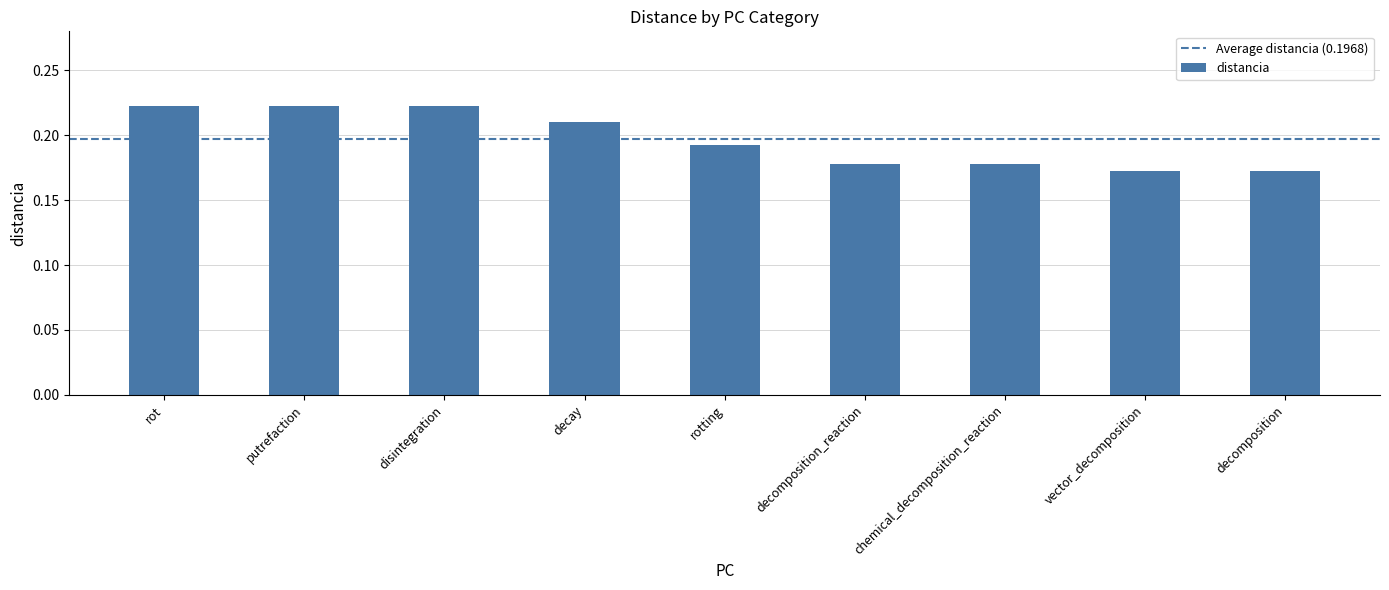

The chart shows a value of 0.3 at disintegration. True or false?

False